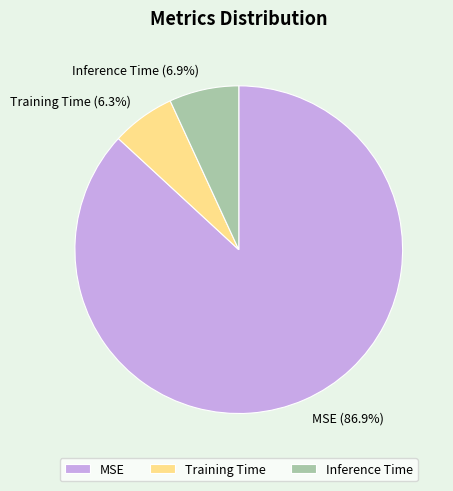

Which category has the smallest portion of the pie?

Training Time